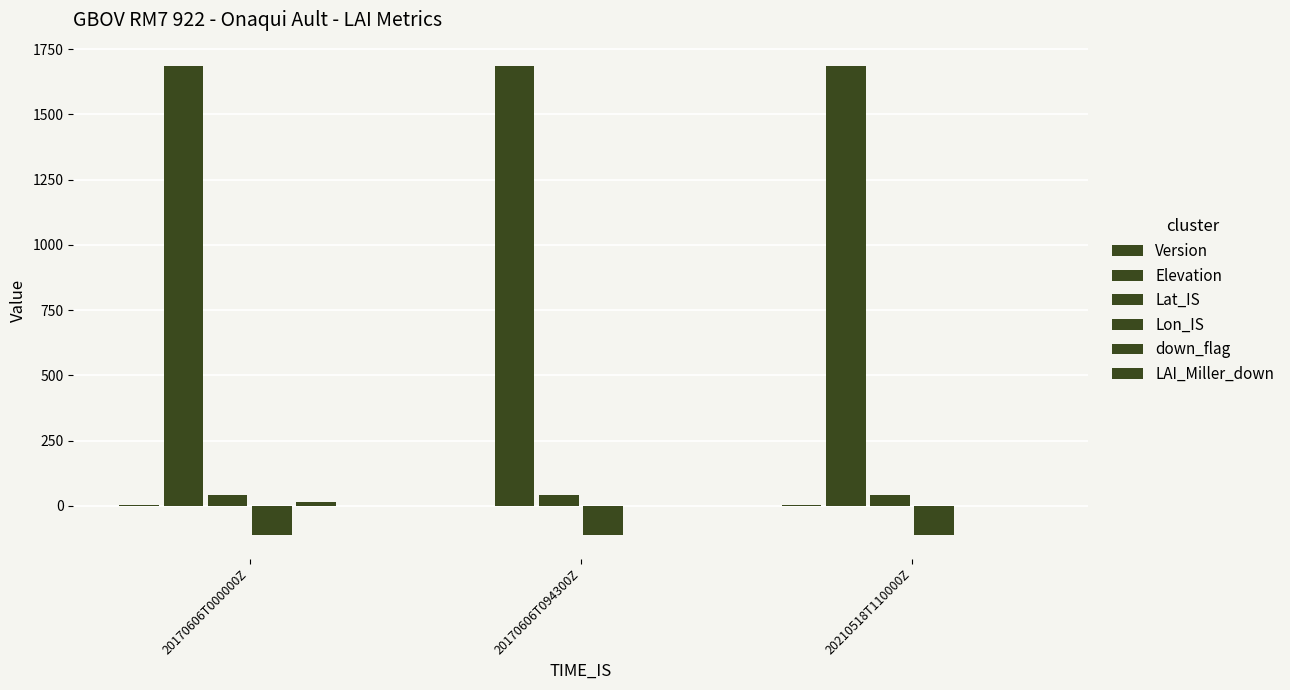

How many groups of bars are there?

3